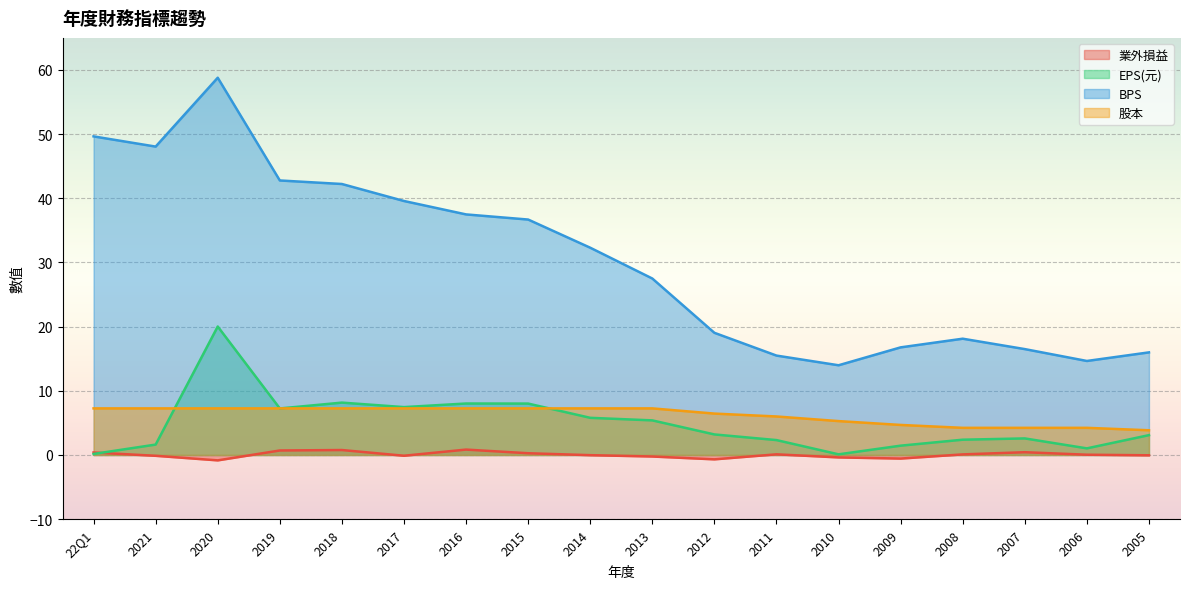

Reading left to right, extract all data points from this chart.

業外損益: 22Q1=0.4	2021=-0.1	2020=-0.8	2019=0.7	2018=0.8	2017=-0.1	2016=0.8	2015=0.3	2014=-0.0	2013=-0.2	2012=-0.7	2011=0.1	2010=-0.4	2009=-0.6	2008=0.1	2007=0.4	2006=0.0	2005=-0.1
EPS(元): 22Q1=0.2	2021=1.6	2020=20.0	2019=7.2	2018=8.2	2017=7.5	2016=8.0	2015=8.0	2014=5.8	2013=5.4	2012=3.2	2011=2.3	2010=0.1	2009=1.4	2008=2.4	2007=2.6	2006=1.0	2005=3.1
BPS: 22Q1=49.6	2021=48.1	2020=58.8	2019=42.8	2018=42.2	2017=39.6	2016=37.5	2015=36.7	2014=32.3	2013=27.5	2012=19.0	2011=15.5	2010=14.0	2009=16.8	2008=18.1	2007=16.5	2006=14.7	2005=16.0
股本: 22Q1=7.3	2021=7.3	2020=7.3	2019=7.3	2018=7.3	2017=7.3	2016=7.3	2015=7.3	2014=7.3	2013=7.3	2012=6.5	2011=6.0	2010=5.3	2009=4.7	2008=4.2	2007=4.2	2006=4.2	2005=3.9